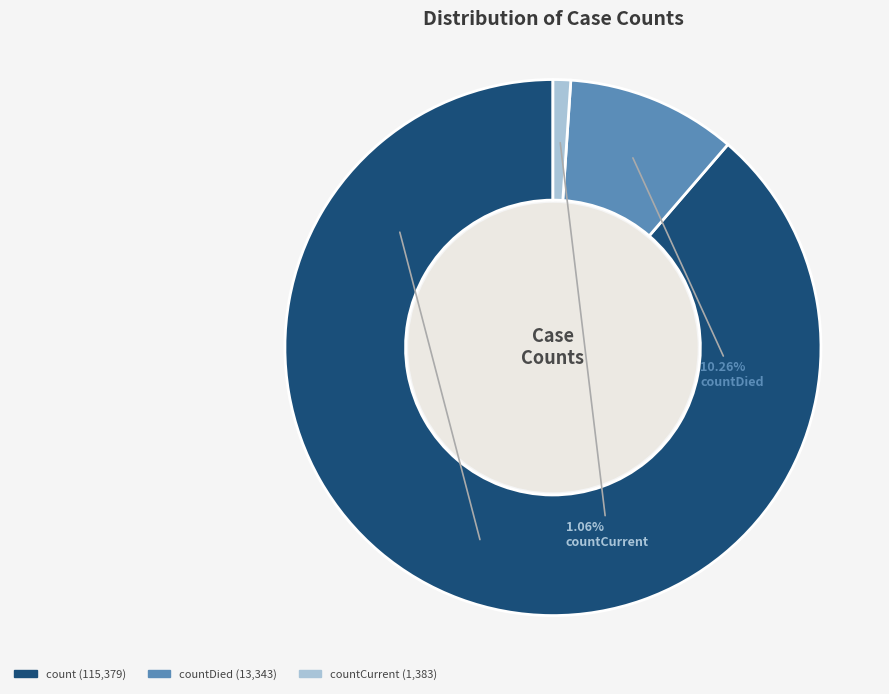

Does any single category account for the majority?

Yes